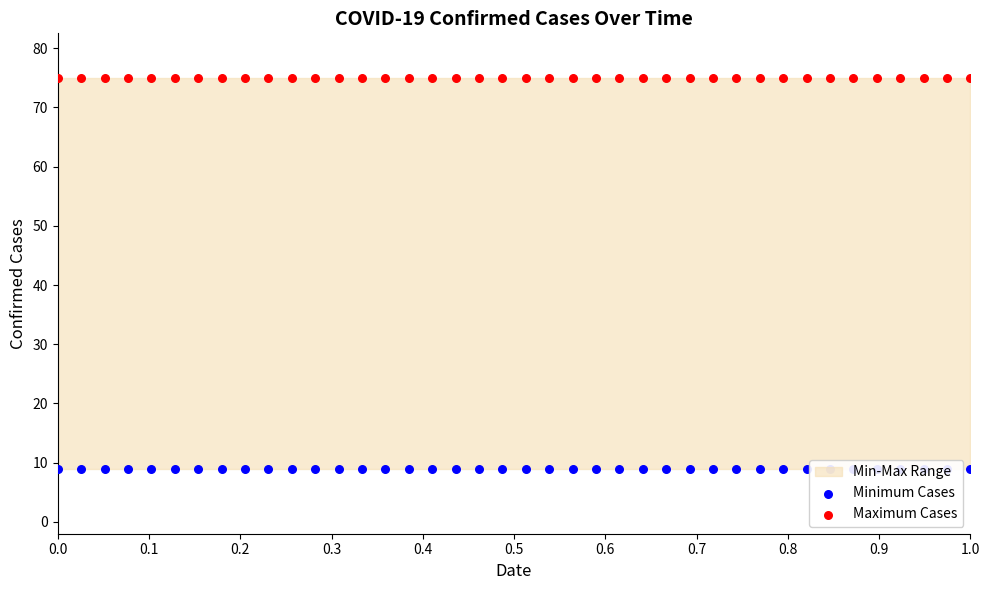

Which series has the widest spread of Y values?

Minimum Cases